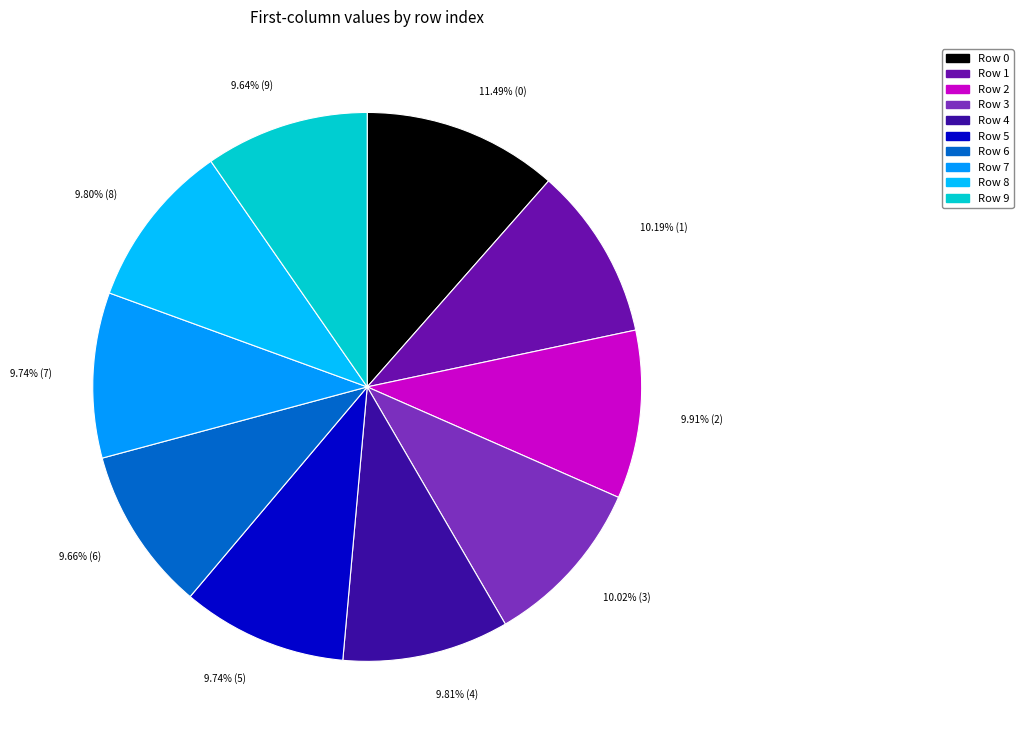

How many slices are in this pie chart?

10